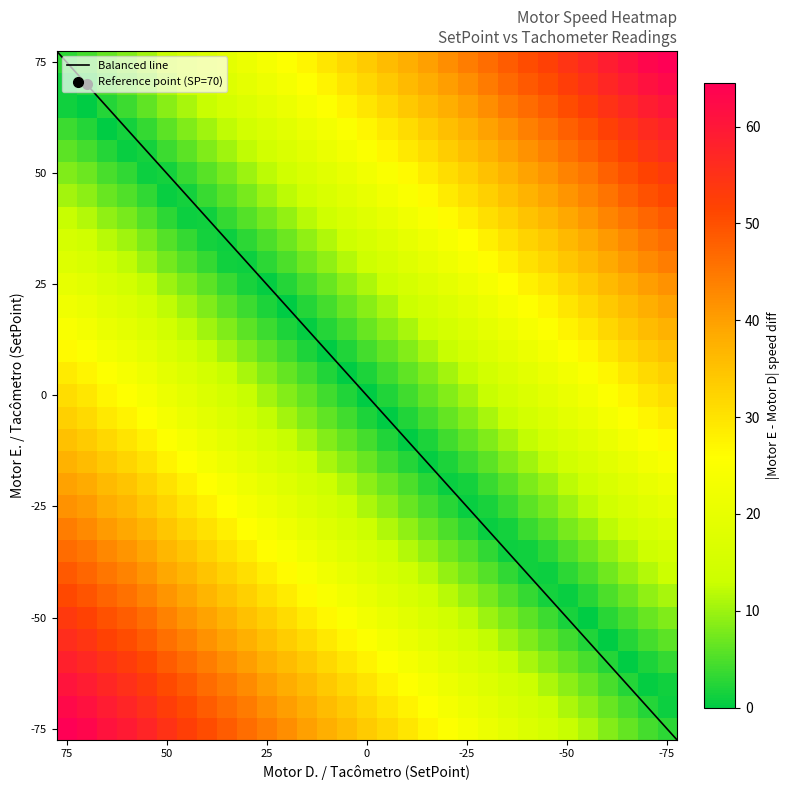

At which category is the sum across all series the highest?

-75